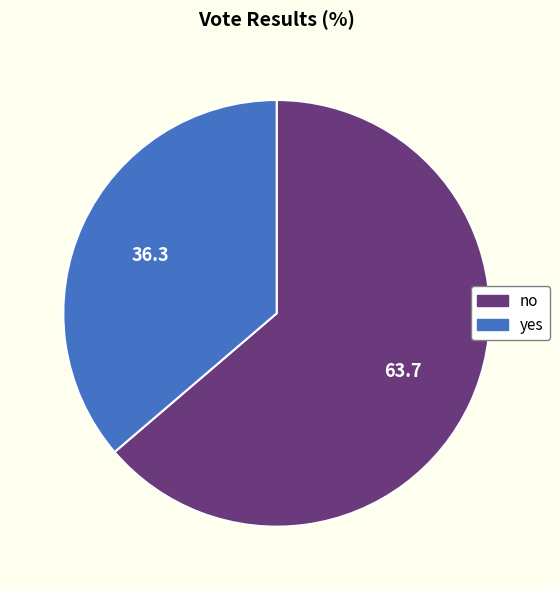

Which slice is the smallest?

yes